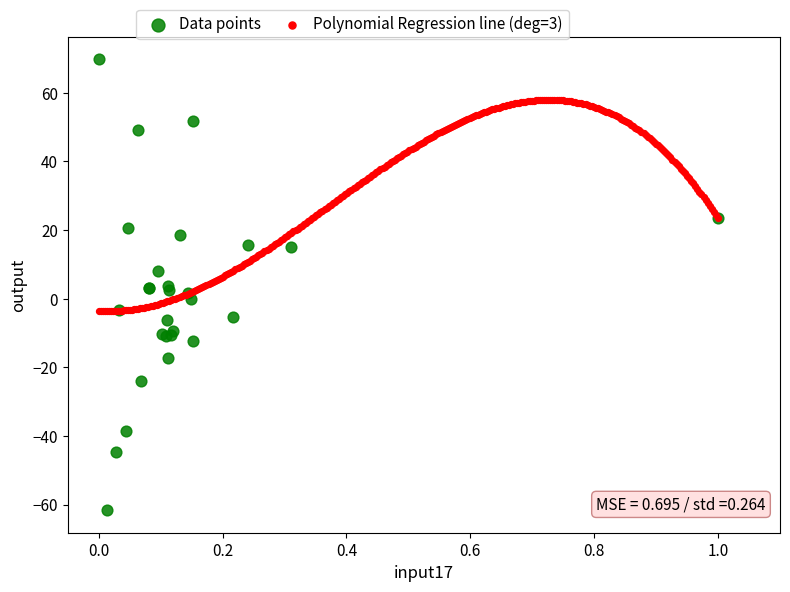

Which series reaches the maximum Y coordinate?

Data points